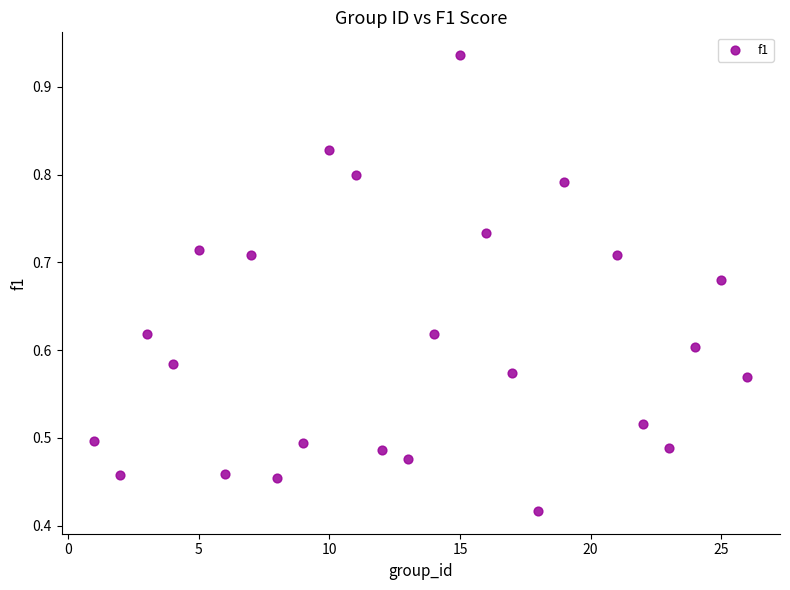

What is the range of X values (max minus min)?

25.0